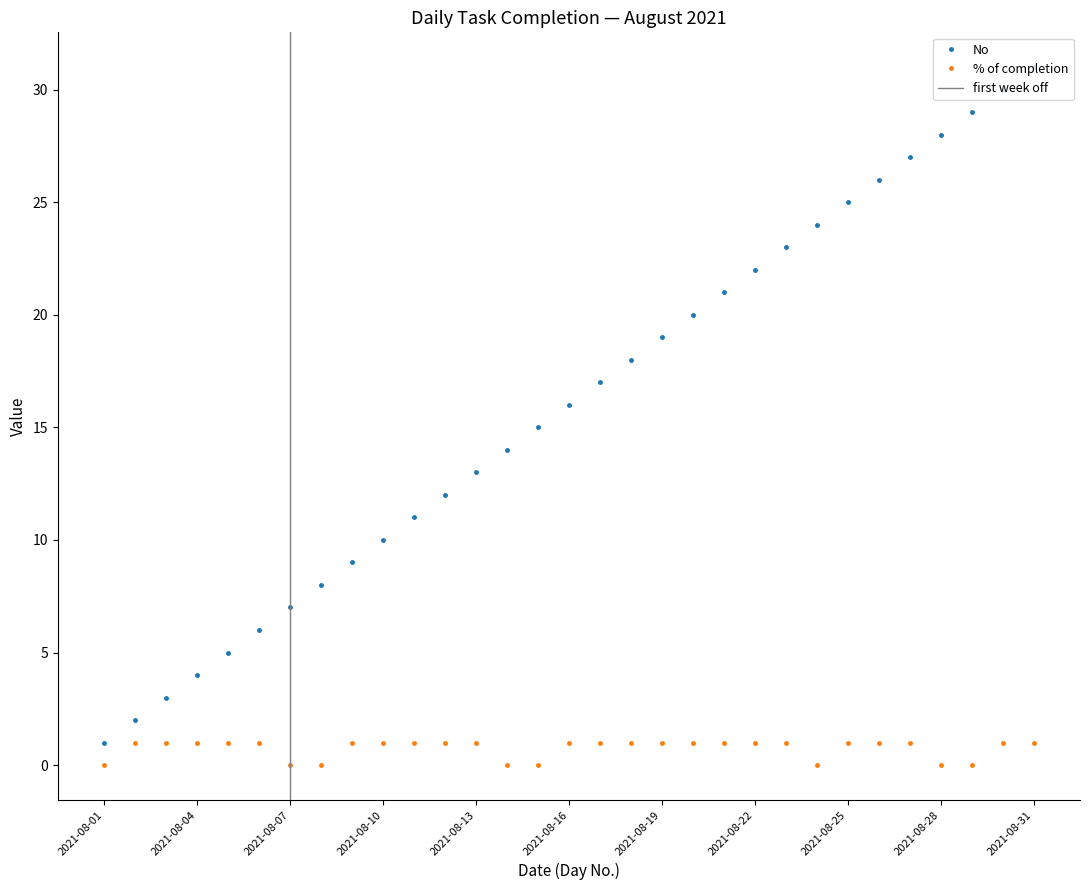

Which series has the largest range (max minus min)?

No